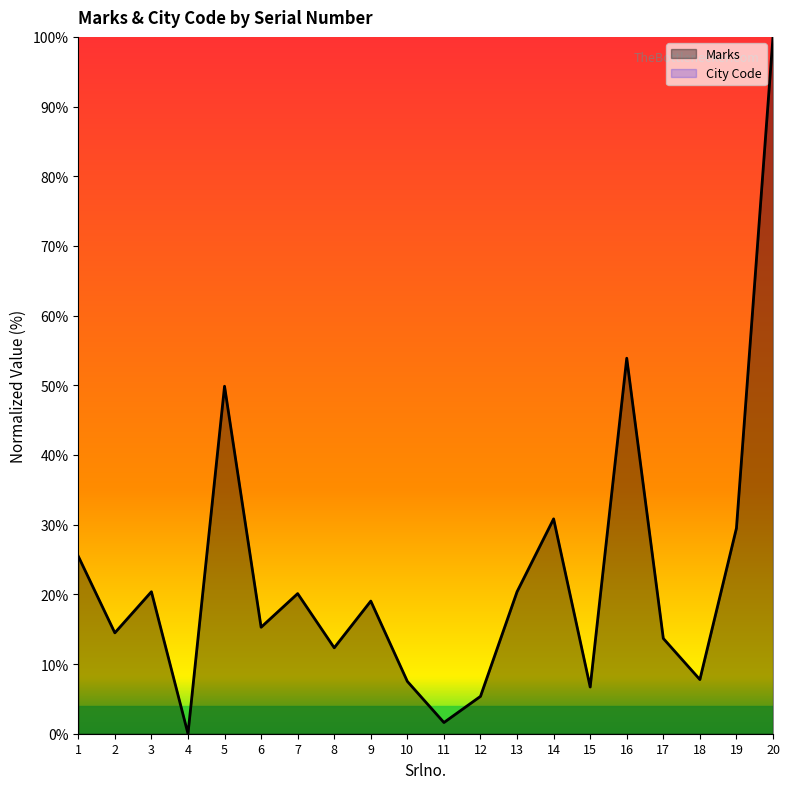

The value at 20 is 40.0. True or false?

False